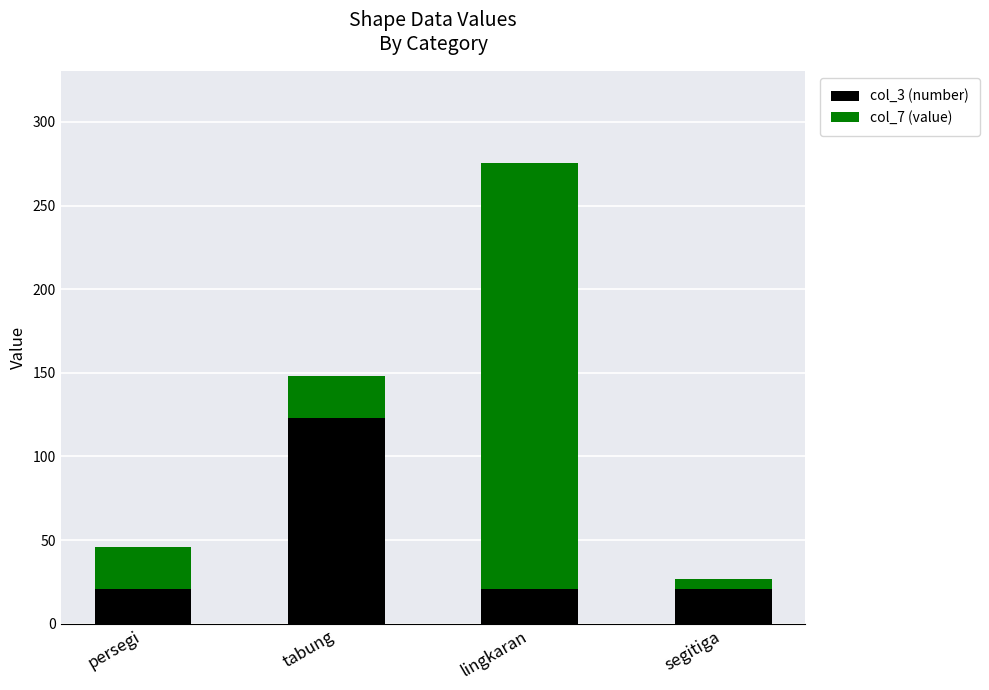

At which category is the sum across all series the highest?

lingkaran